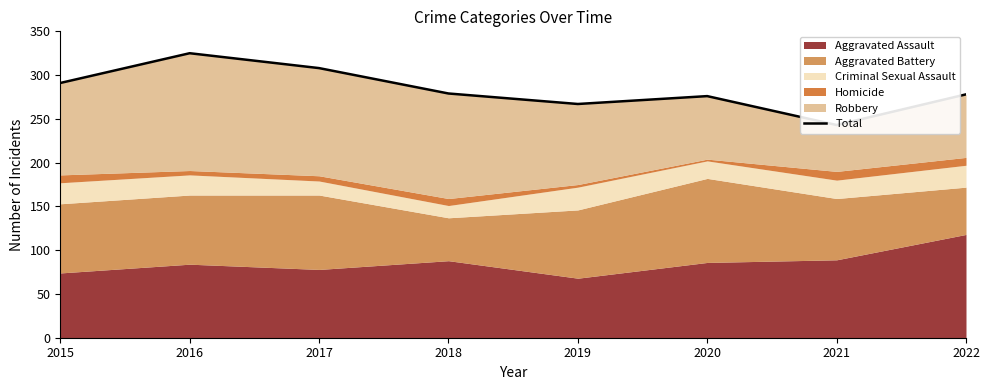

How many interior local peaks (higher than both neighbors) does the data have?

2